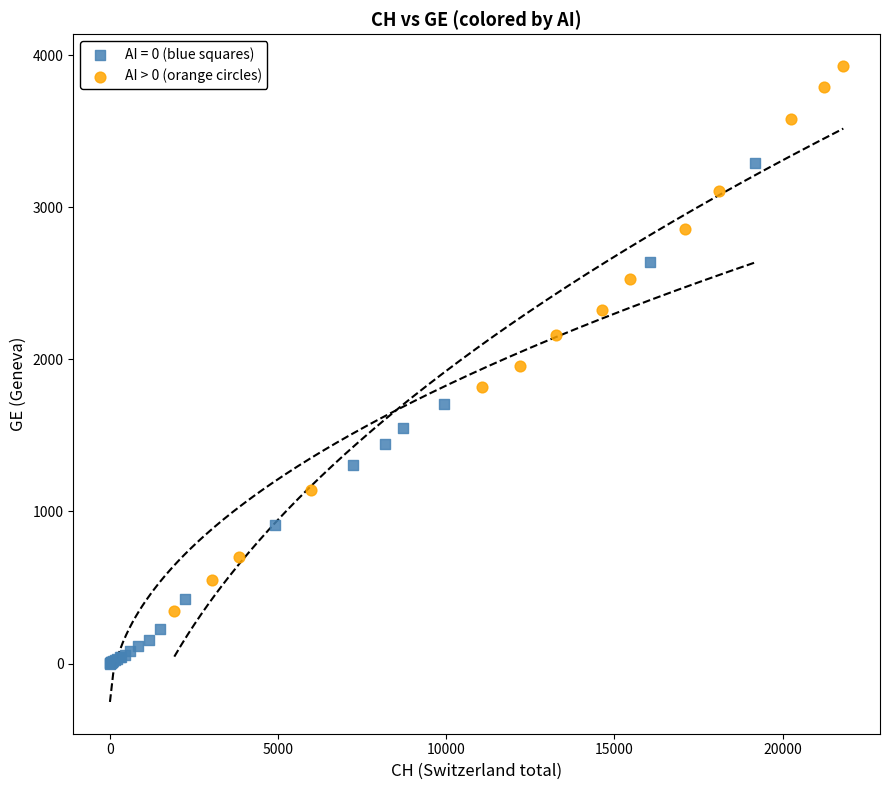

Which series reaches the minimum Y coordinate?

AI = 0 (blue squares)